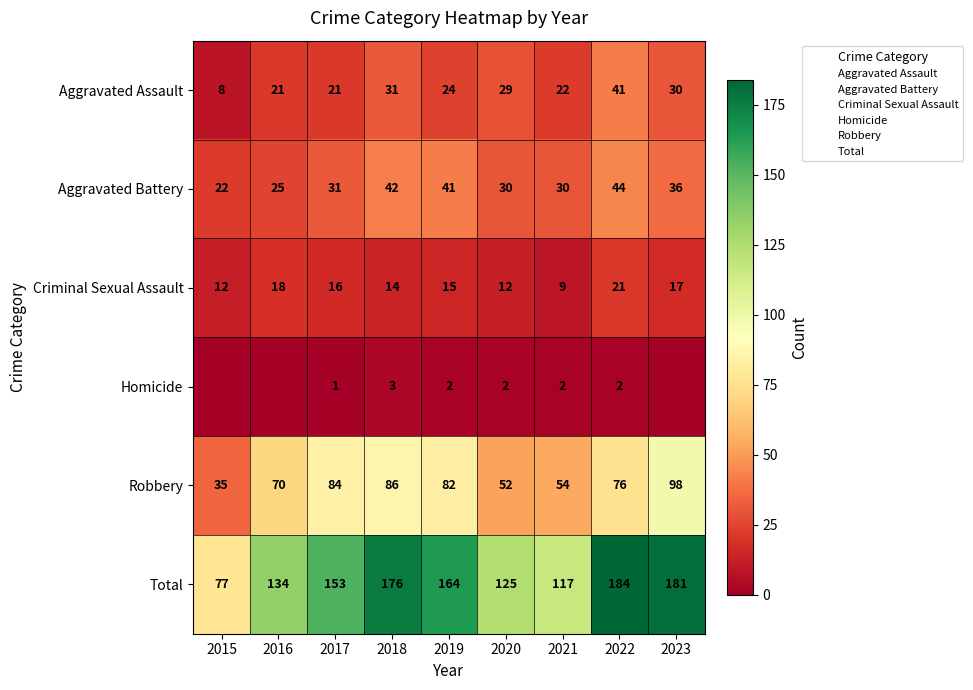

What is the difference between the Aggravated Assault values at 2023 and 2015?

22